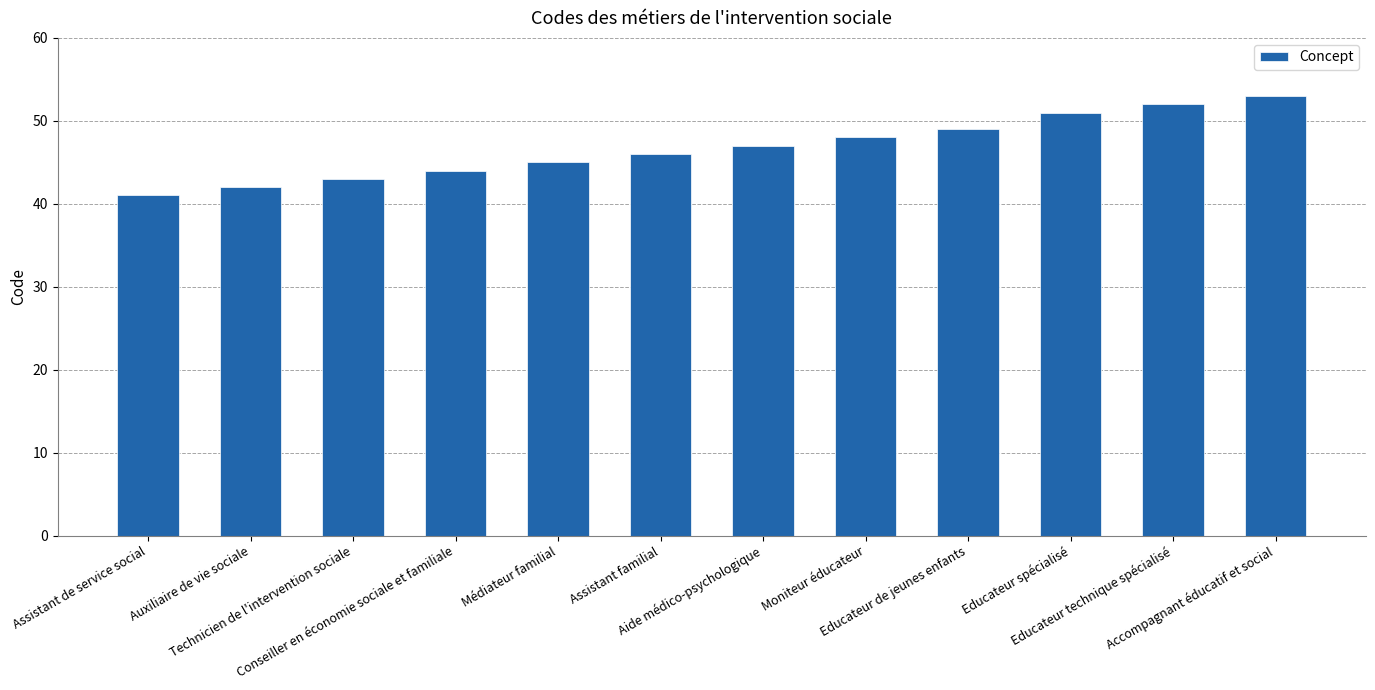

Which has a higher value, Moniteur éducateur or Accompagnant éducatif et social?

Accompagnant éducatif et social